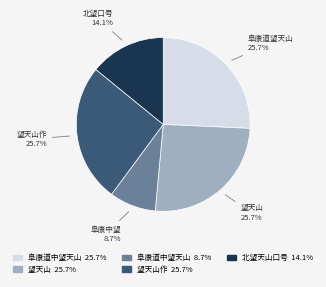

Is there a majority slice in this chart?

No